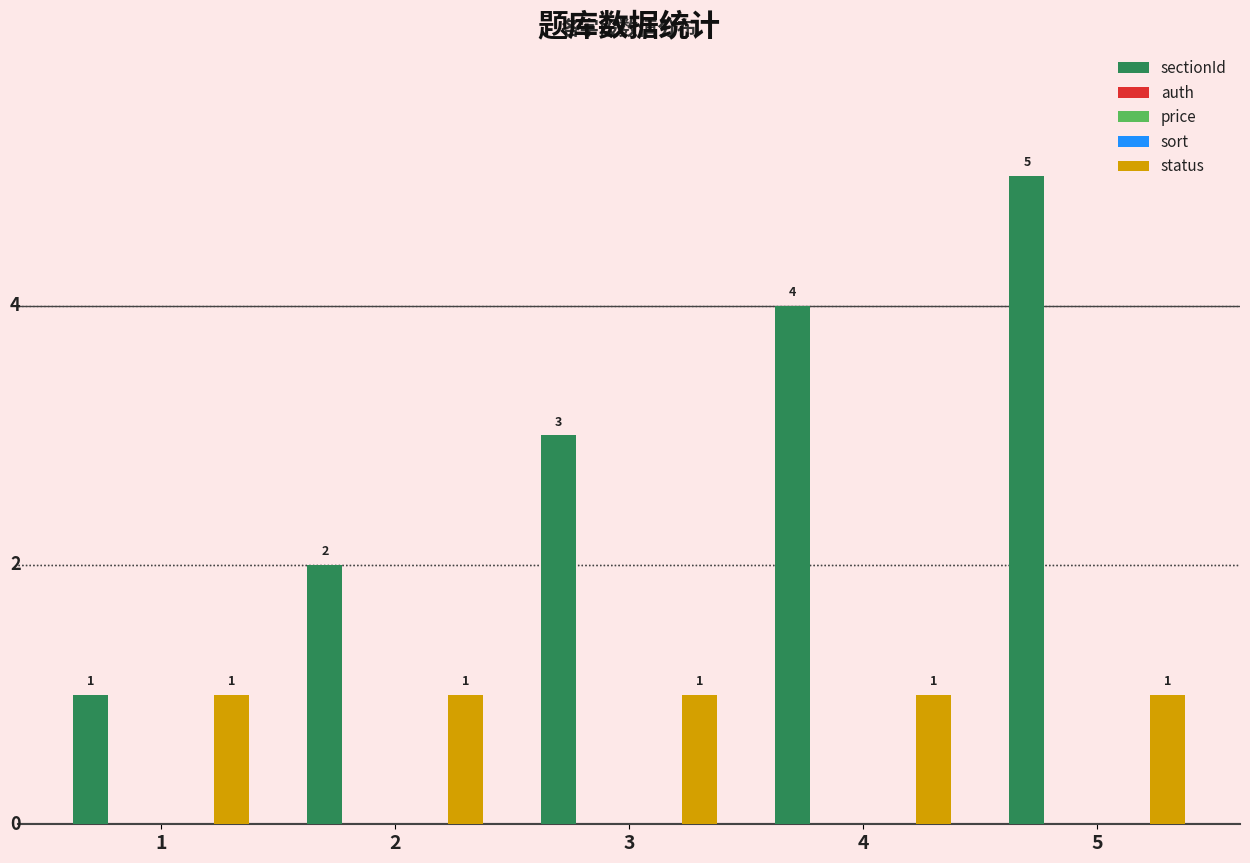

Does the chart contain any negative values?

No